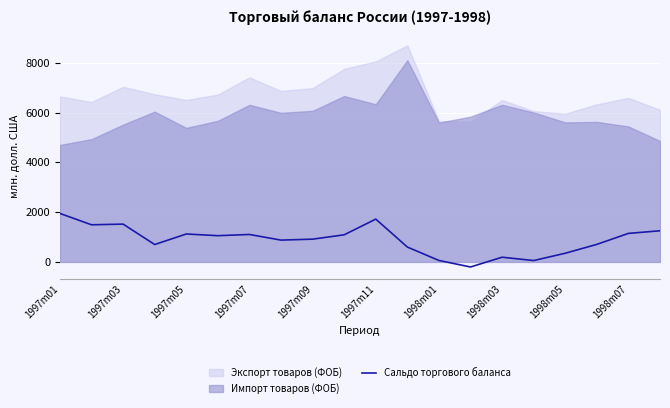

The value at 15 is 56. True or false?

True